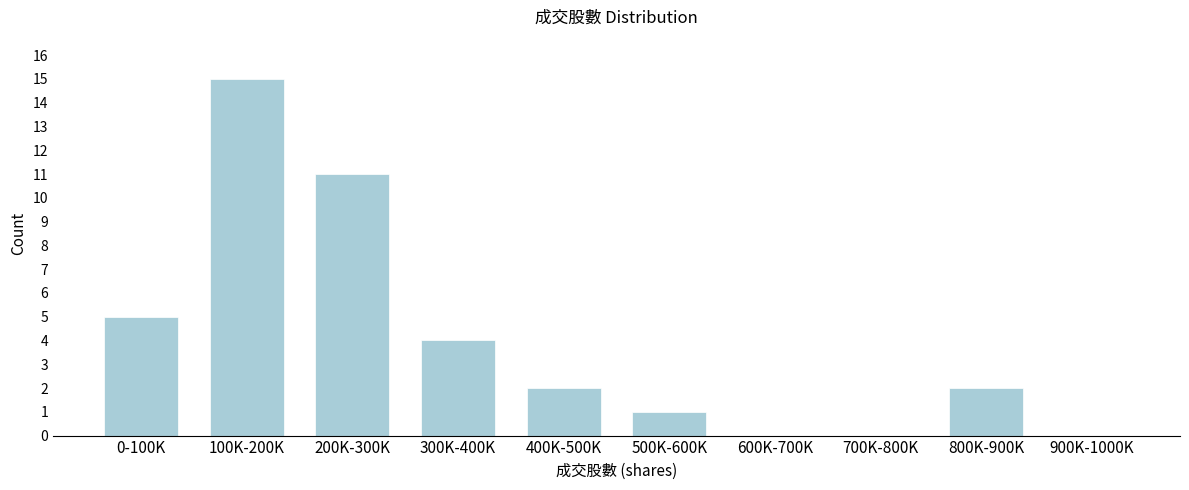

Reading right to left, extract all data points from this chart.

900K-1000K=0	800K-900K=2	700K-800K=0	600K-700K=0	500K-600K=1	400K-500K=2	300K-400K=4	200K-300K=11	100K-200K=15	0-100K=5